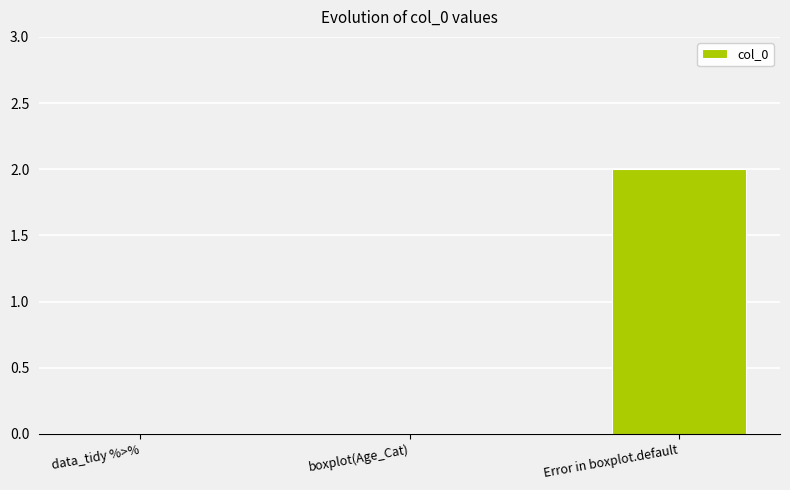

Is it true that the value at data_tidy %>% is 0?

True